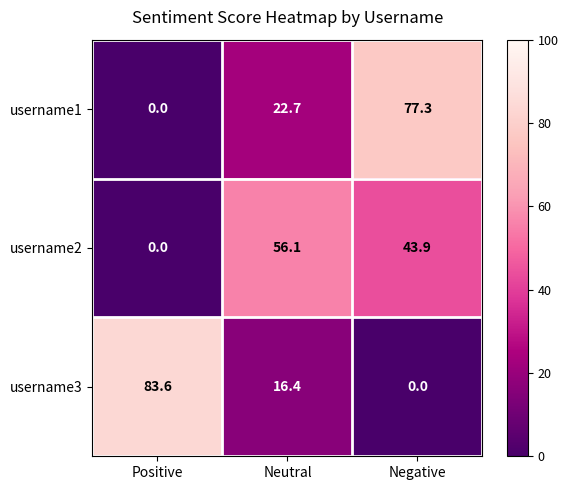

Reading left to right, what are all the values shown in this chart?

username1: 0.0	22.7	77.3
username2: 0.0	56.1	43.9
username3: 83.6	16.4	0.0